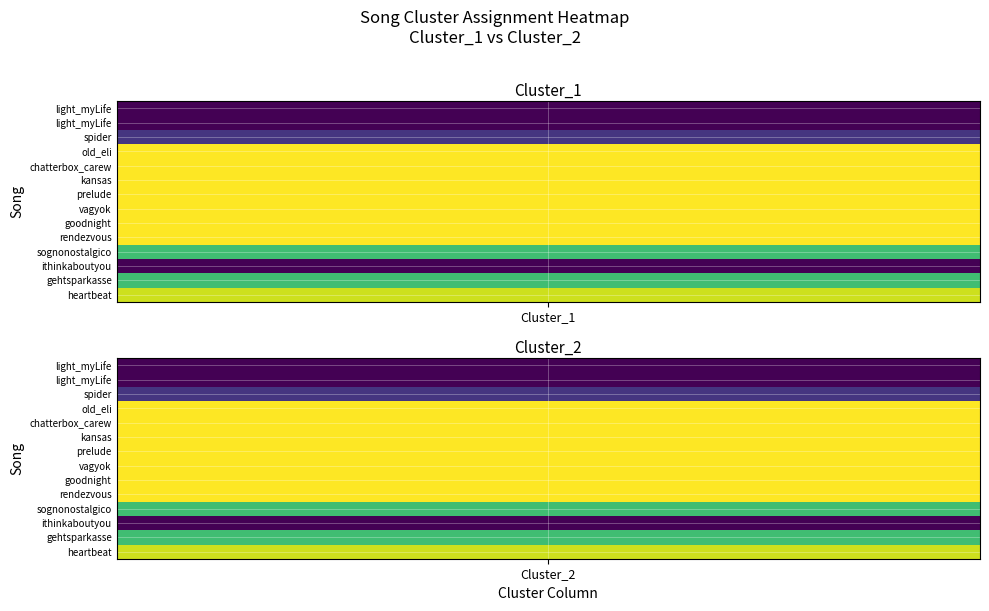

Which series changed the most between spider and heartbeat?

Cluster_1